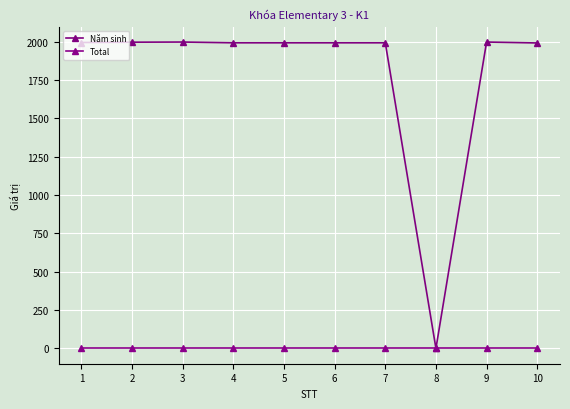

List the series in order of their peak value, lowest first.

Total, Năm sinh